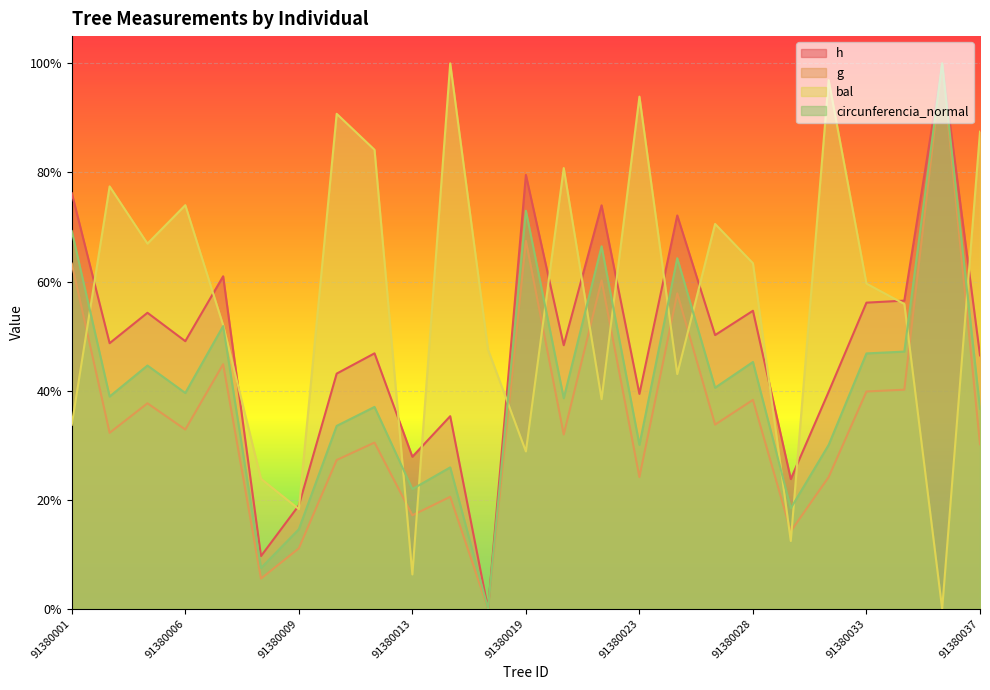

True or false: circunferencia_normal has more than 2 interior local peaks.

True